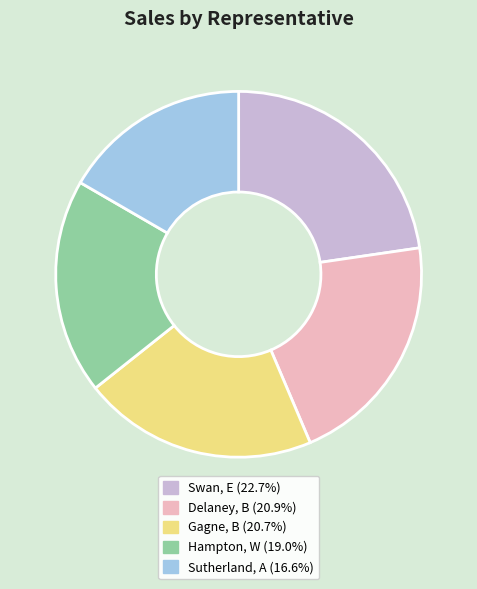

Is there a majority slice in this chart?

No